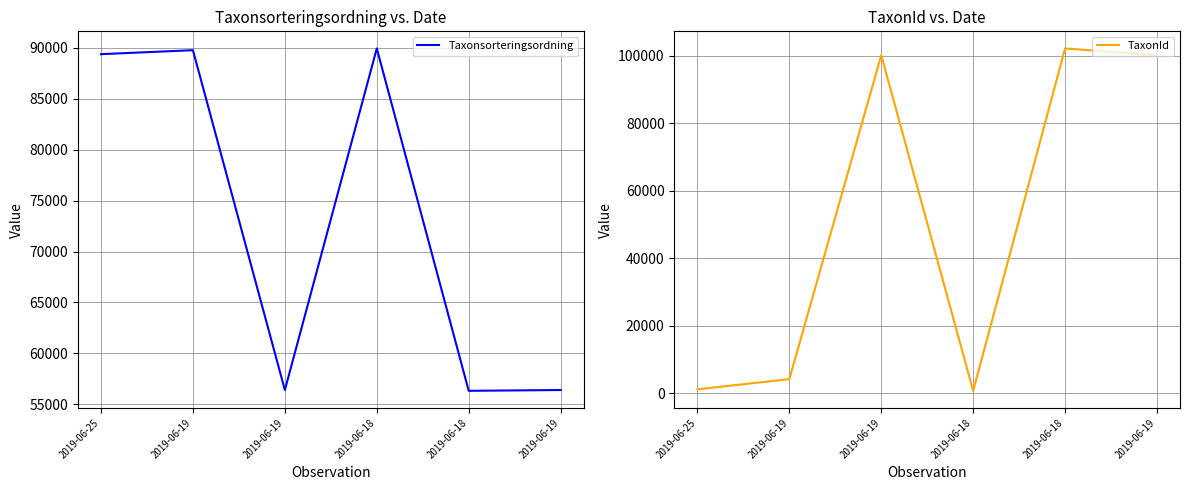

At which category does Taxonsorteringsordning reach its first local valley?

2019-06-19